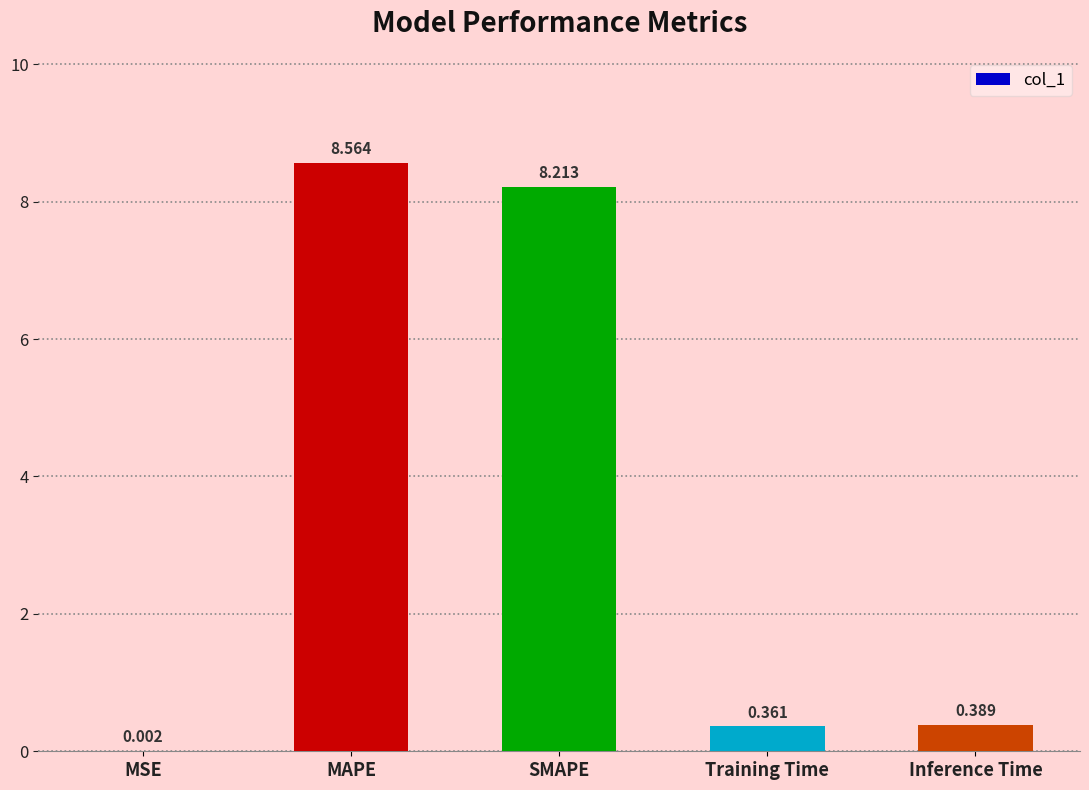

What is the ratio of the value at SMAPE to the value at MAPE?

1.0